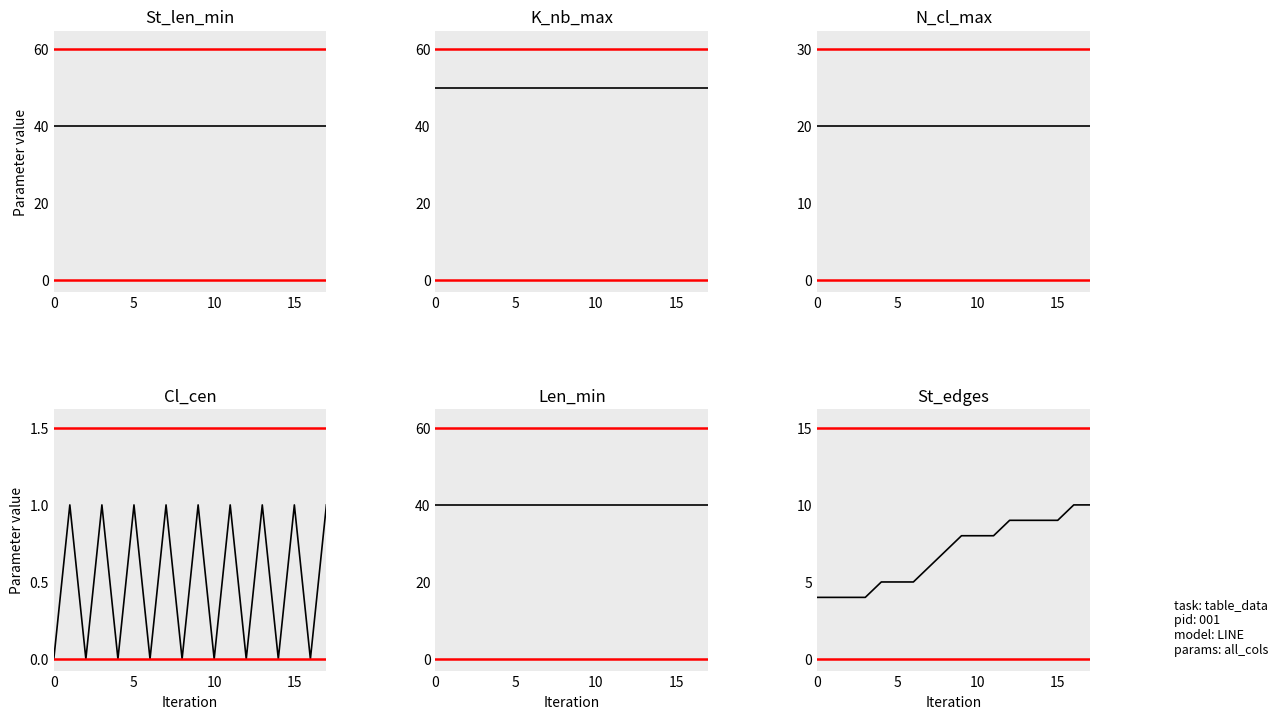

At which category is the sum across all series the highest?

17